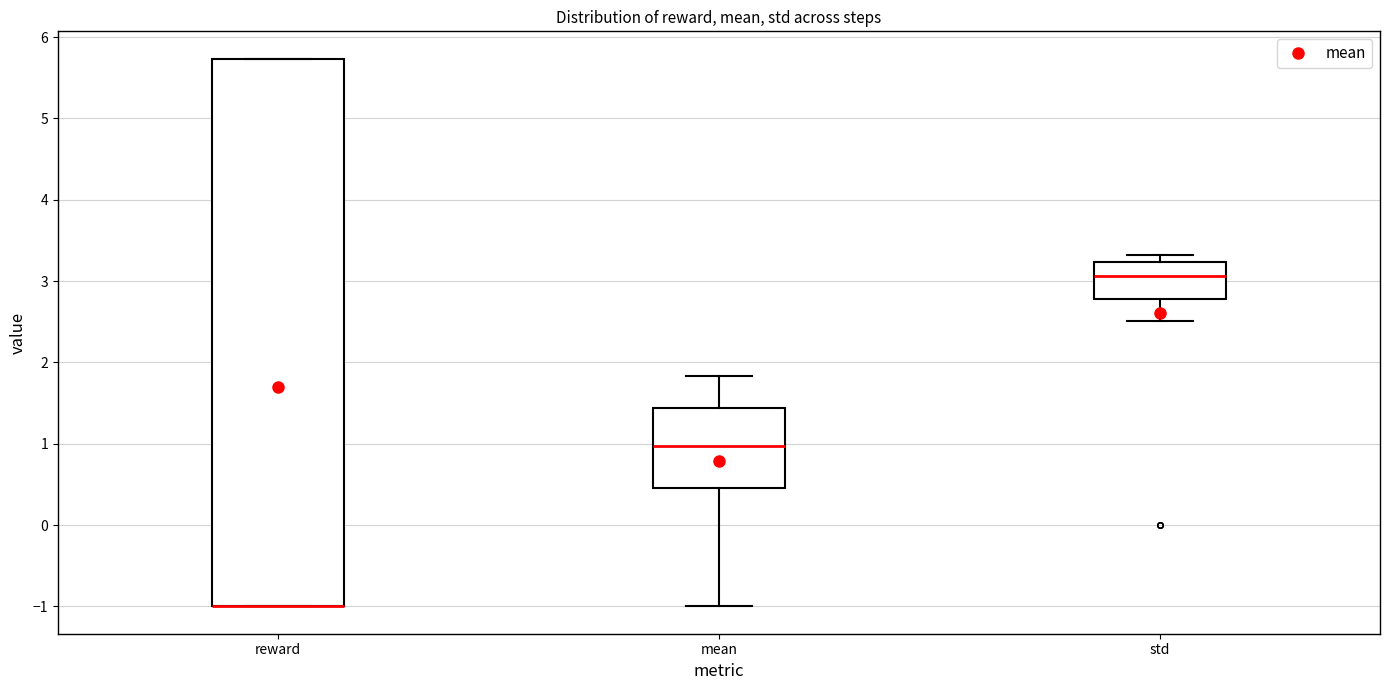

Reading left to right, read every box against the y-axis: the position of its median line, the range the box covers, and the ends of its whiskers. The values are not printed on the chart, so give them approximately, as read against the axis.

reward: median -1.0 (drawn on the box's lower edge), box -1.0 to 5.7, whiskers -1.0 to 5.7
mean: median 1.0, box 0.5 to 1.4, whiskers -1.0 to 1.8
std: median 3.1, box 2.8 to 3.2, whiskers 2.5 to 3.3